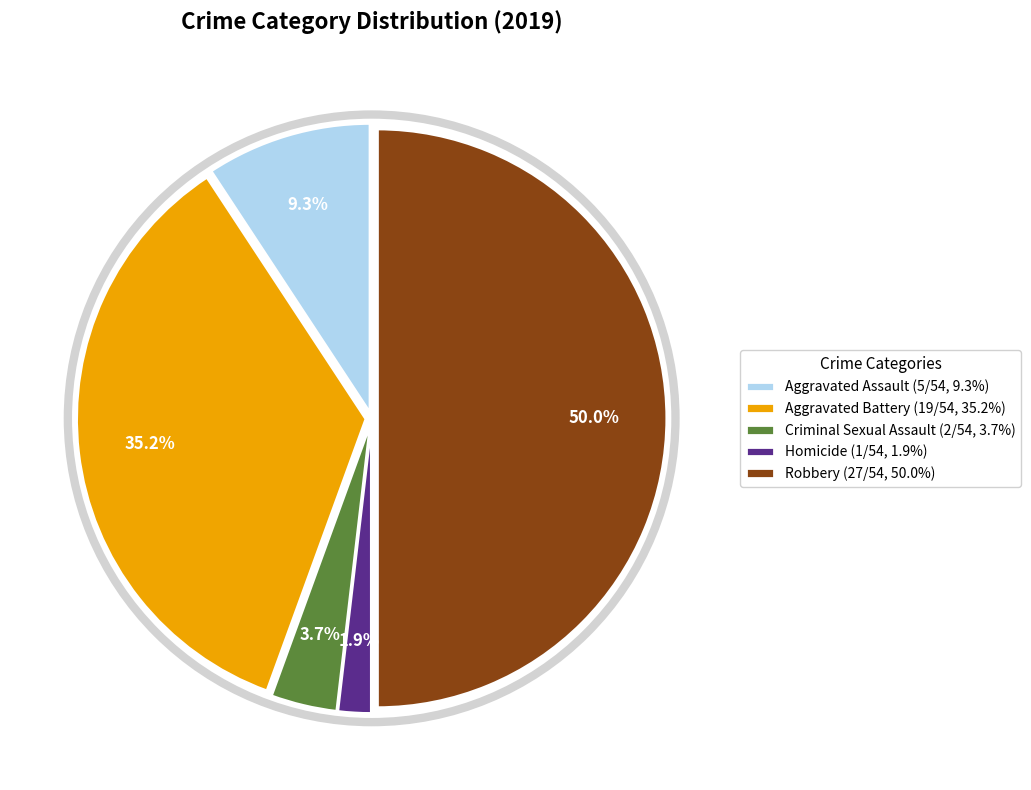

To the nearest percent, what portion does Criminal Sexual Assault represent?

4%